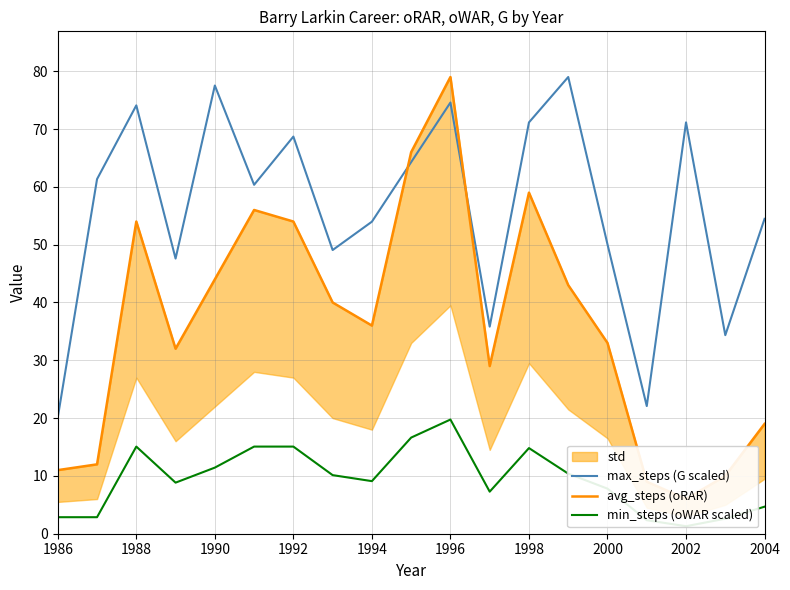

What is the highest value of the max_steps (G scaled) series?

79.0